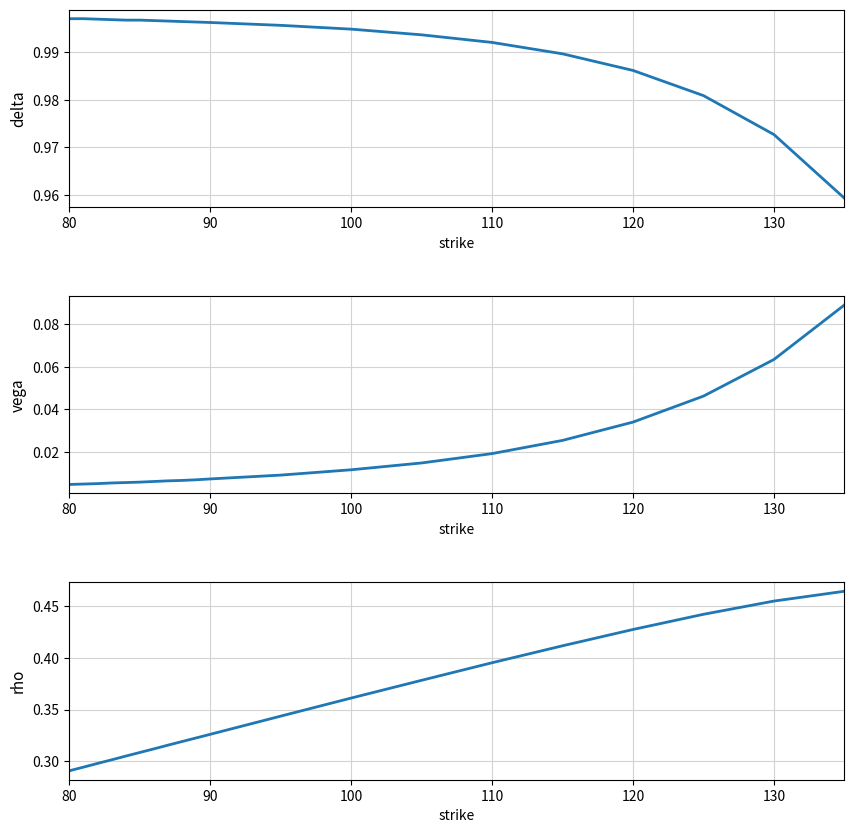

Is the value of delta at 19 greater than the value of rho at 120?

Yes